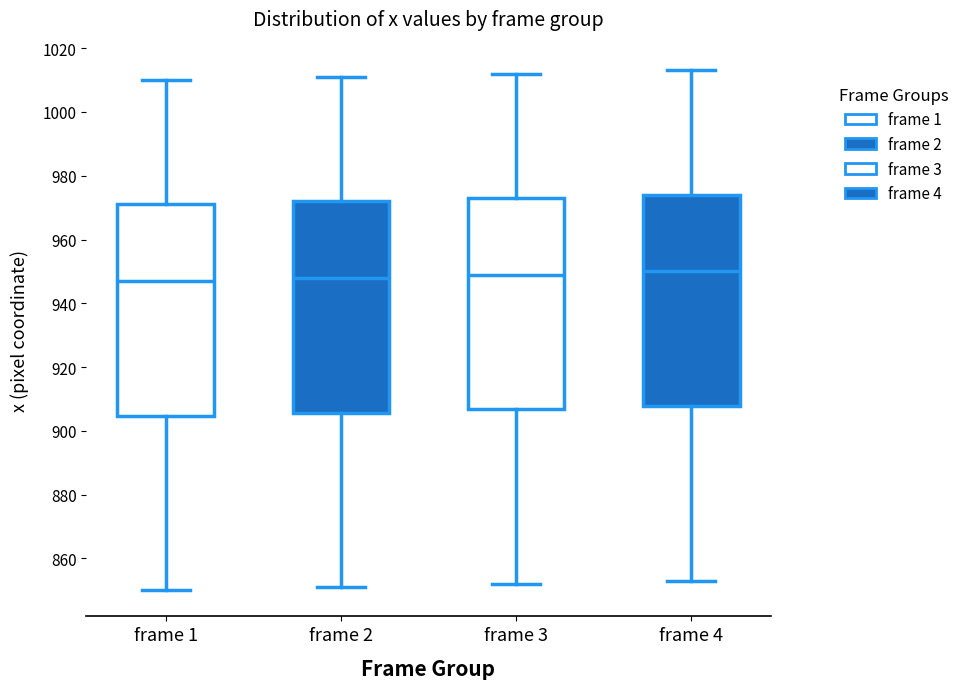

Reading left to right, read every box against the y-axis: the position of its median line, the range the box covers, and the ends of its whiskers. The values are not printed on the chart, so give them approximately, as read against the axis.

frame 1: median 948, box 904 to 972, whiskers 850 to 1010
frame 2: median 948, box 906 to 972, whiskers 852 to 1012
frame 3: median 950, box 906 to 974, whiskers 852 to 1012
frame 4: median 950, box 908 to 974, whiskers 854 to 1014